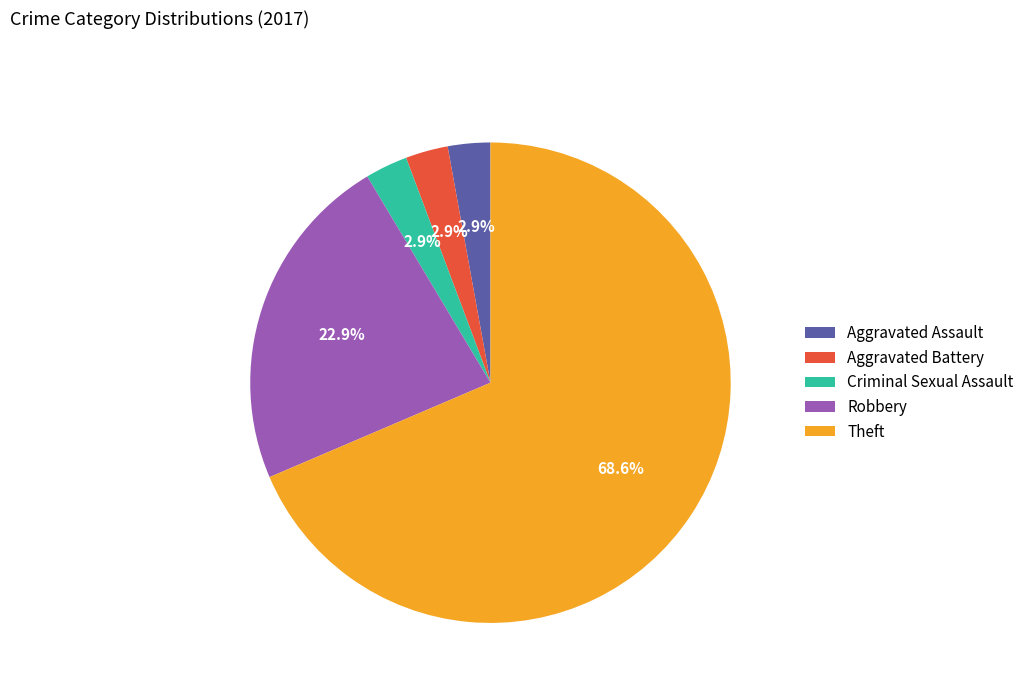

What is the largest slice in the pie chart?

Theft